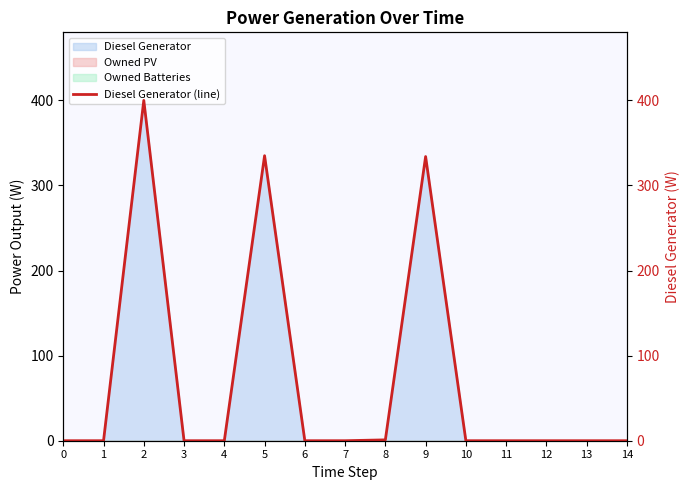

List the labels in order of value, smallest first.

0, 1, 3, 4, 6, 7, 10, 11, 12, 13, 14, 8, 9, 5, 2